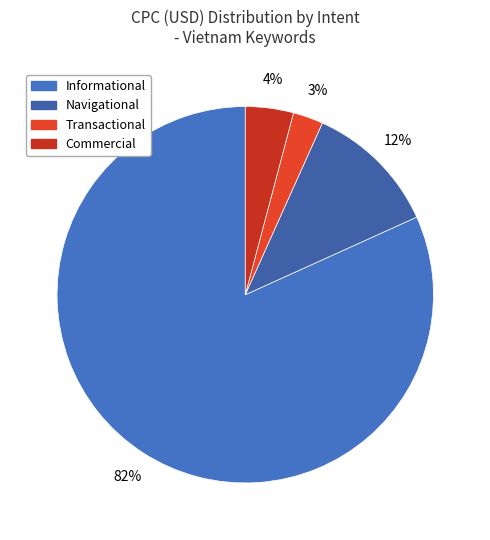

Is Informational the majority of the pie?

Yes